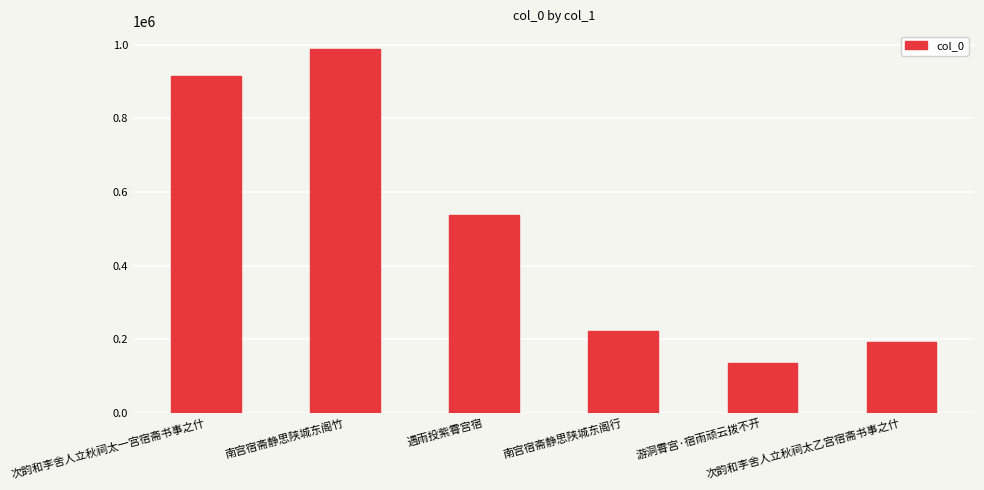

What is the difference between the maximum and minimum values?

851606